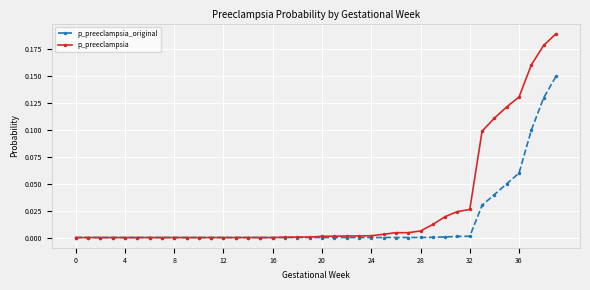

Which series has the largest range (max minus min)?

p_preeclampsia